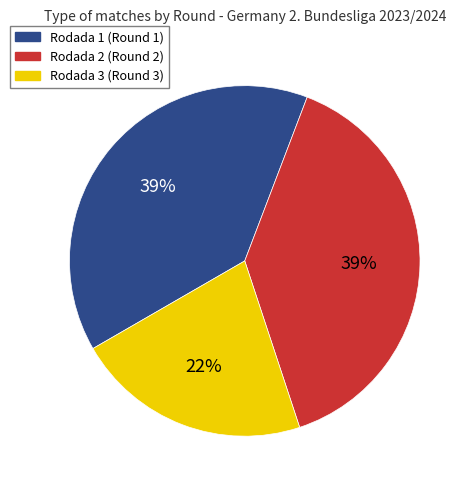

Approximately how many times larger is the value at Rodada 1 compared to Rodada 3?

1.8